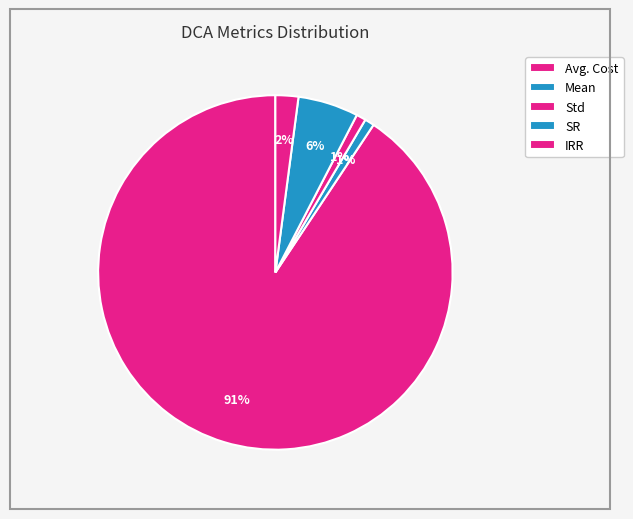

Count the number of slices in the pie.

5